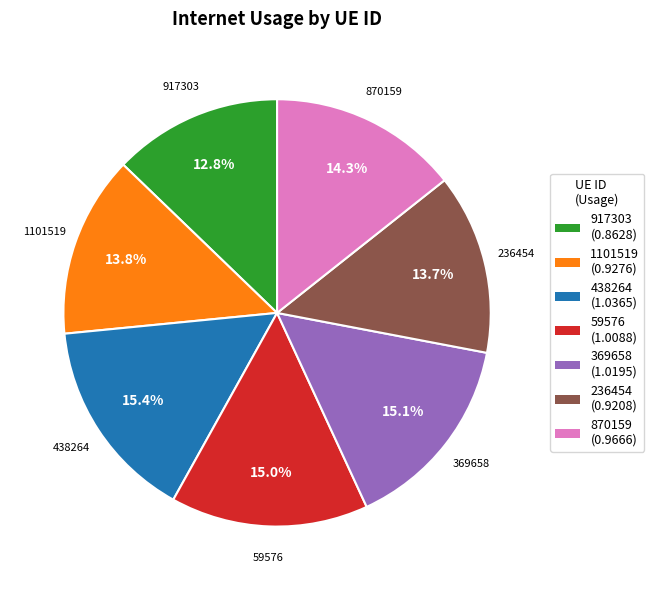

To the nearest percent, what is the combined percentage of 917303 and 59576?

28%